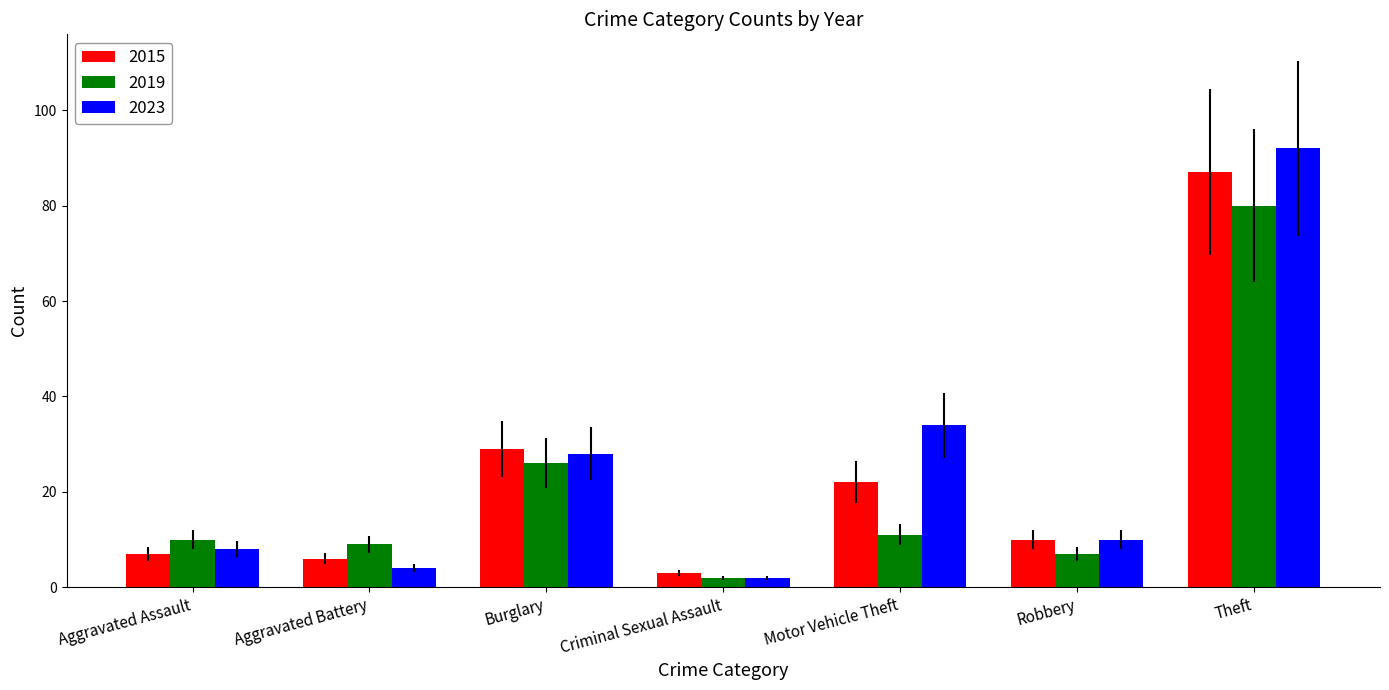

What is the average value of the 2019 series?

21